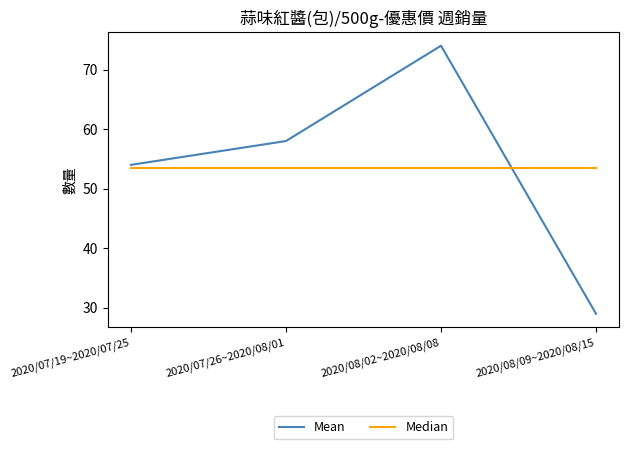

What is the sum of the Median values at 2020/07/26~2020/08/01 and 2020/07/19~2020/07/25?

107.0